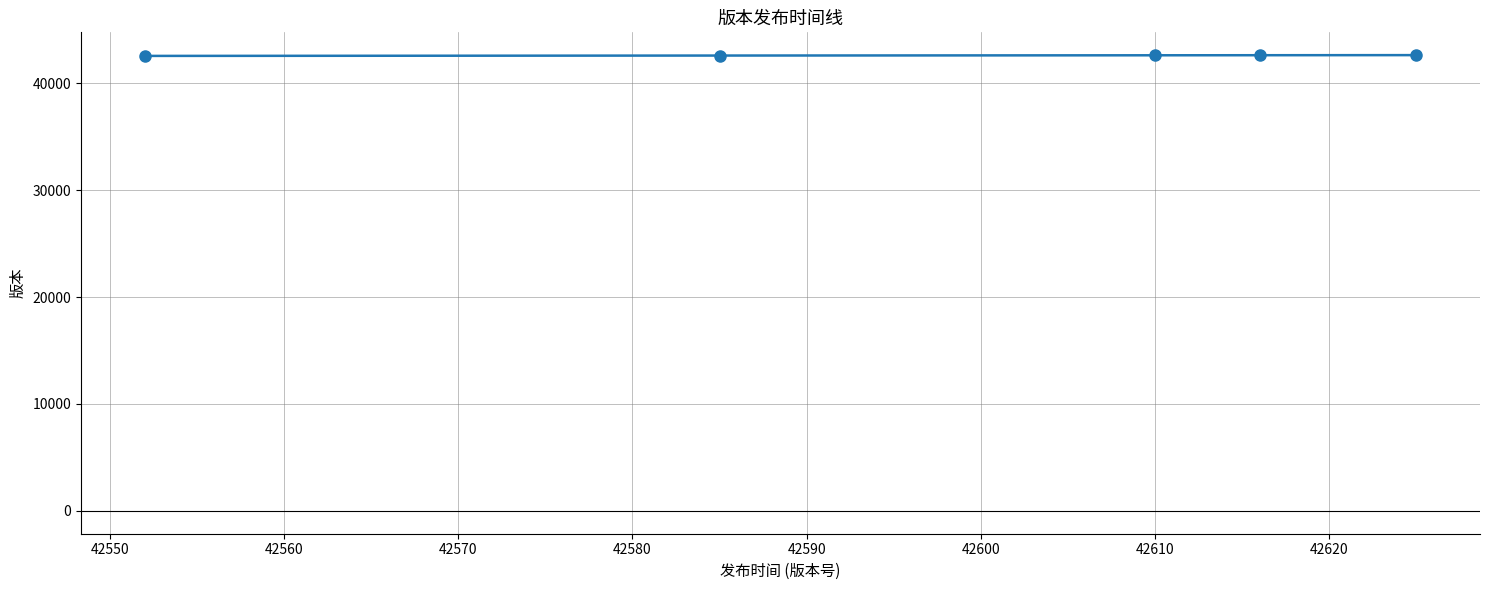

How many data points does each series have?

5